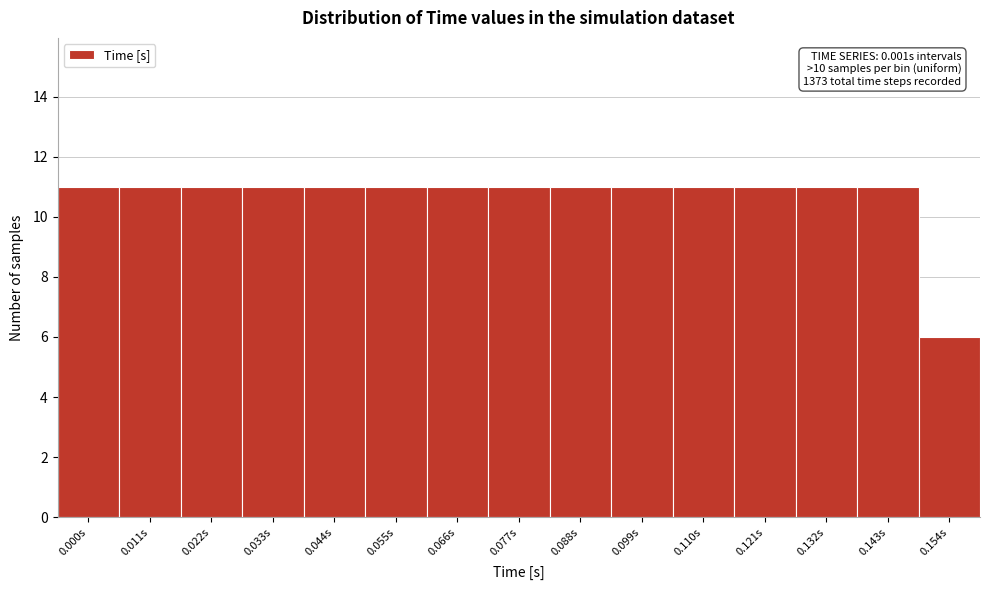

Reading left to right, extract all data points from this chart.

0.000s=11	0.011s=11	0.022s=11	0.033s=11	0.044s=11	0.055s=11	0.066s=11	0.077s=11	0.088s=11	0.099s=11	0.110s=11	0.121s=11	0.132s=11	0.143s=11	0.154s=6